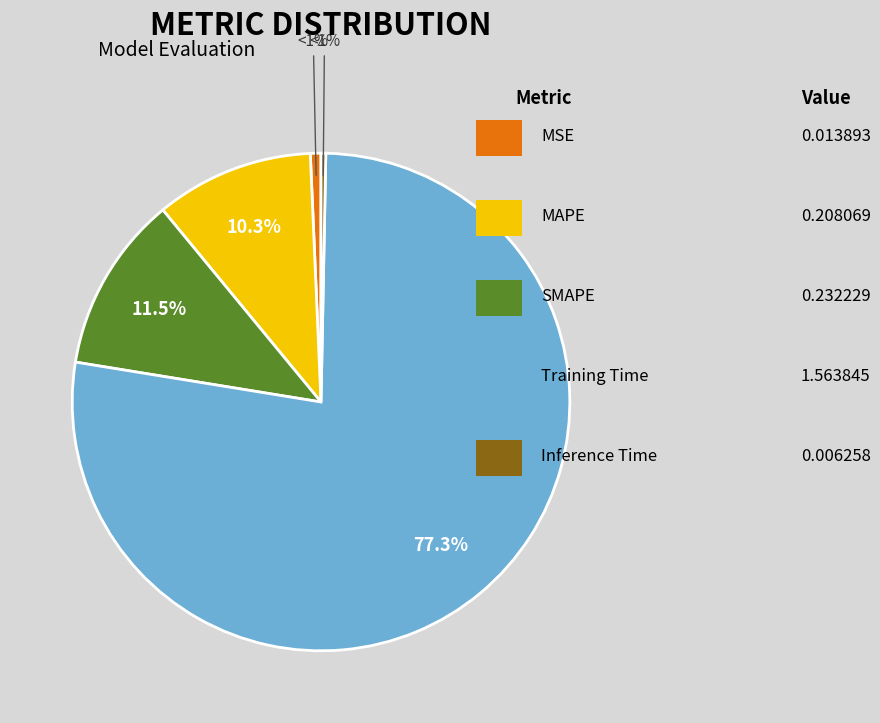

To the nearest percent, what is the combined percentage of Training Time and MAPE?

88%